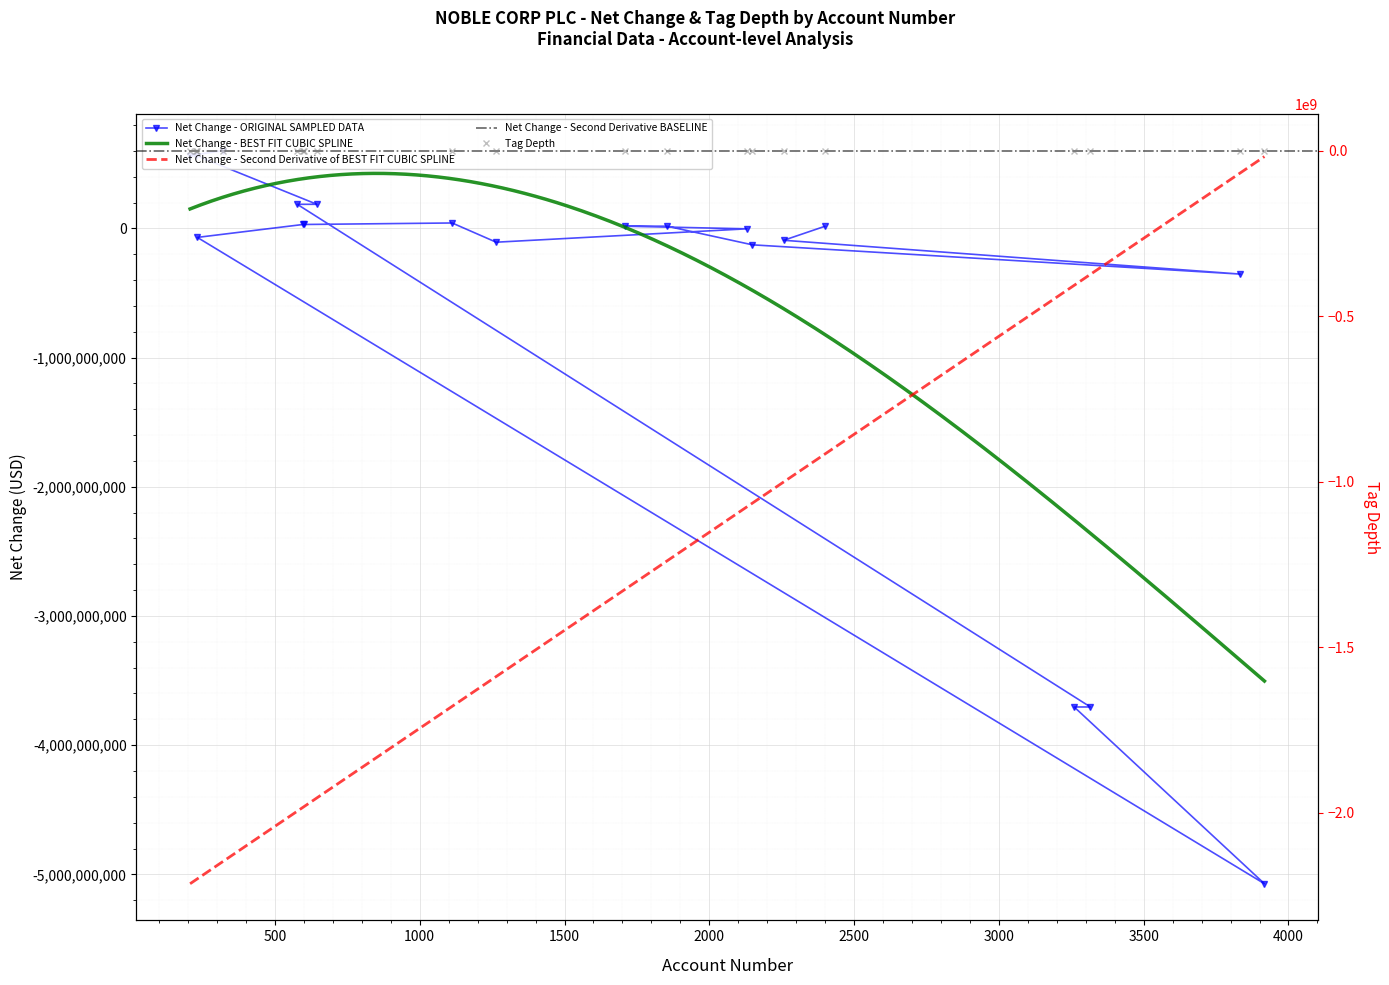

What is the label of the 5th point from the left?

577